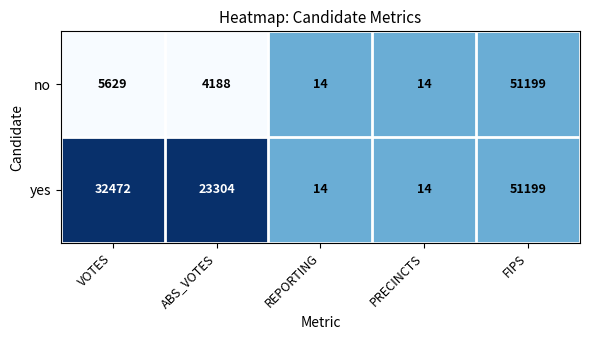

At which category is the sum across all series the highest?

FIPS